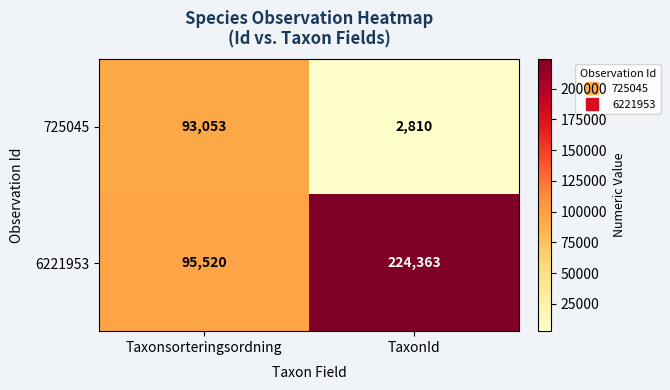

Which label corresponds to the largest value in the chart?

TaxonId